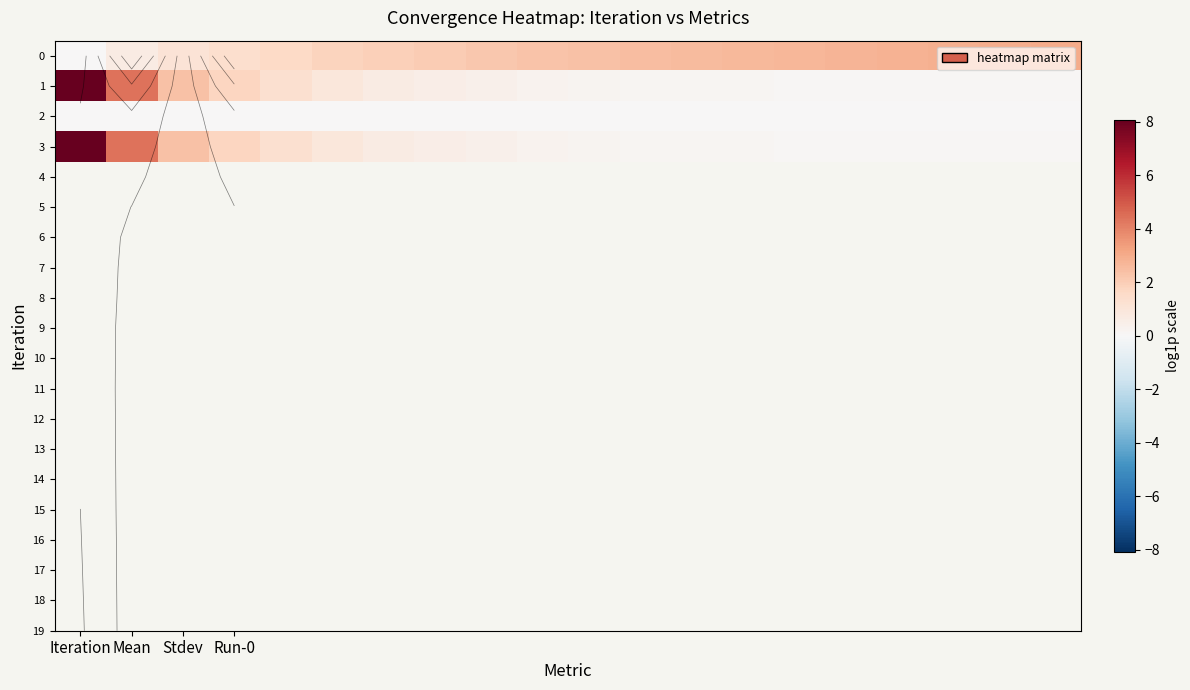

What is the total value across all series at 12?

2.9